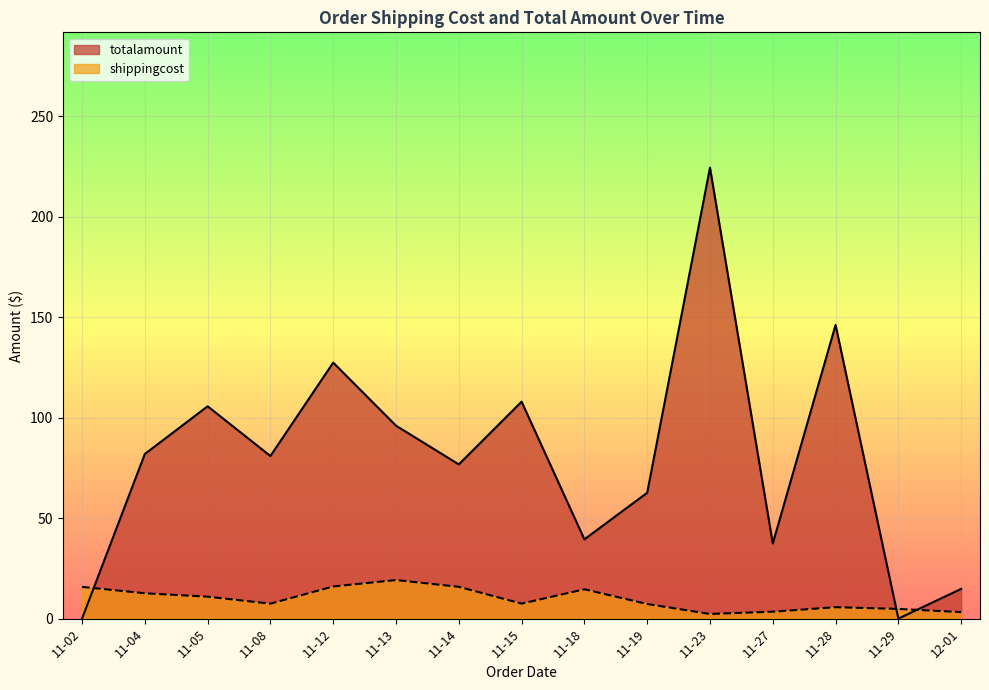

True or false: shippingcost and totalamount intersect in this chart.

True